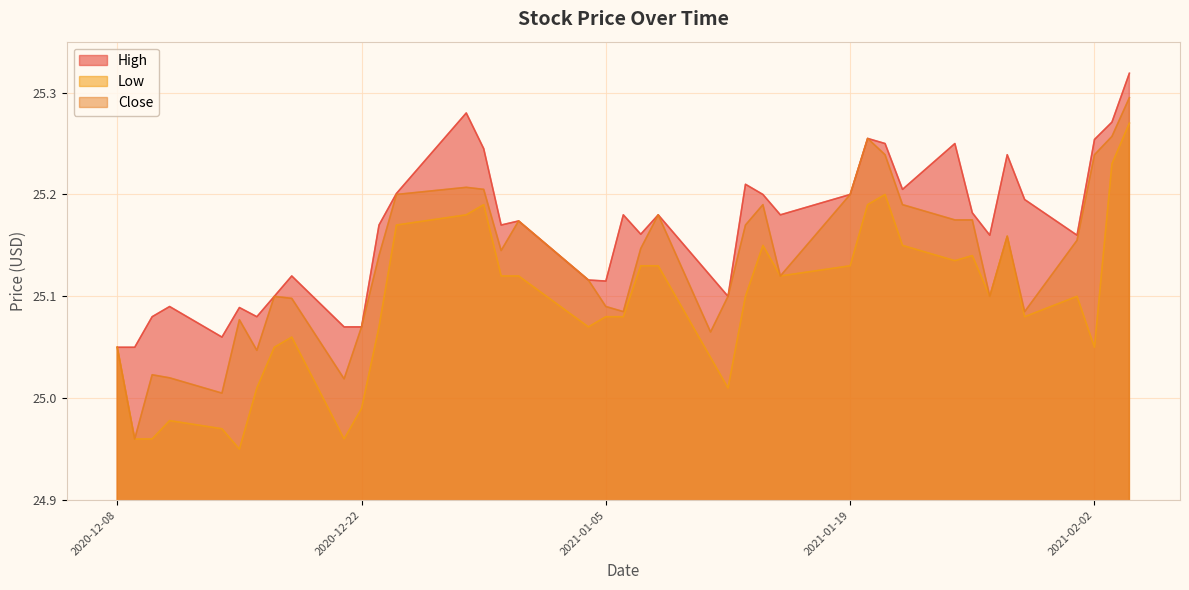

Does the chart display data point markers on the line(s)?

No